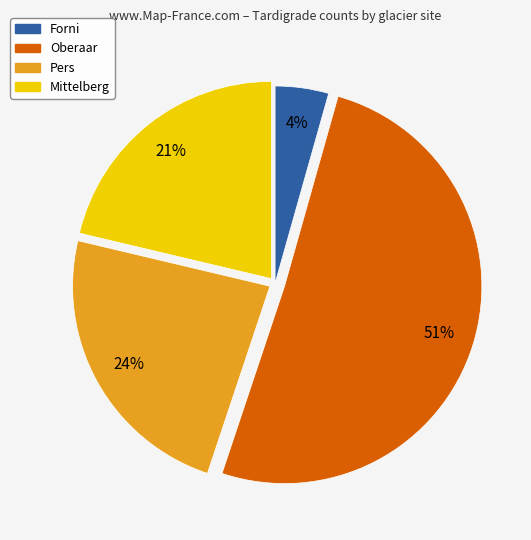

Is there any slice that represents more than half of the pie?

Yes